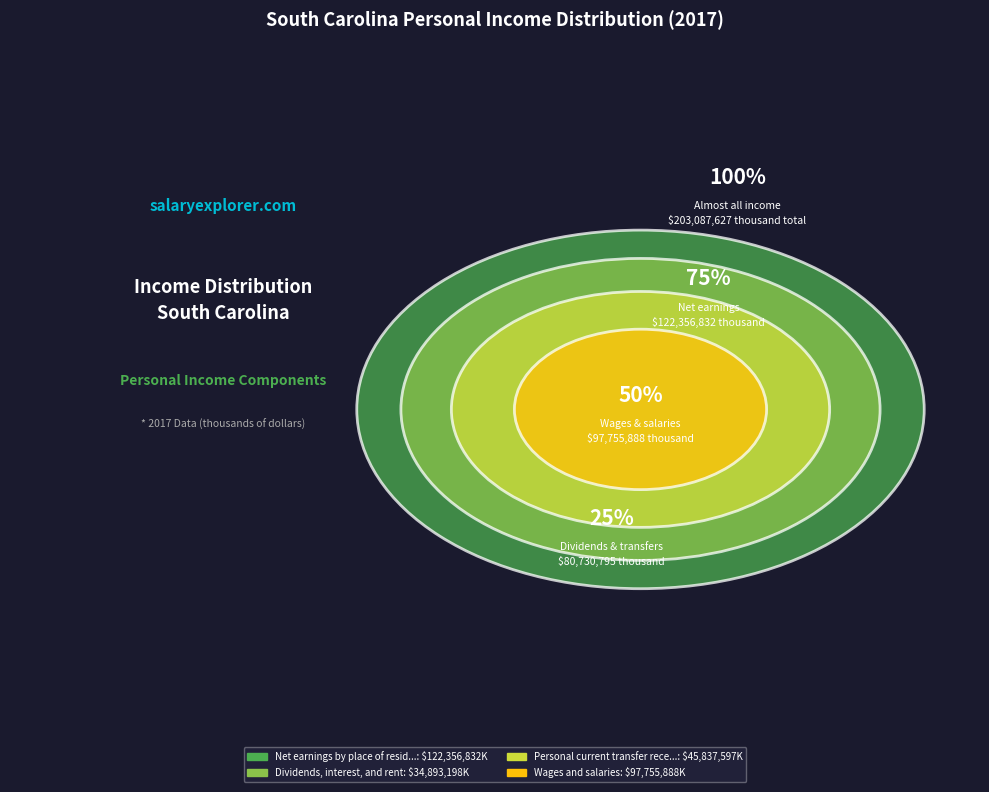

What is the smallest slice in the pie chart?

Dividends, interest, and rent